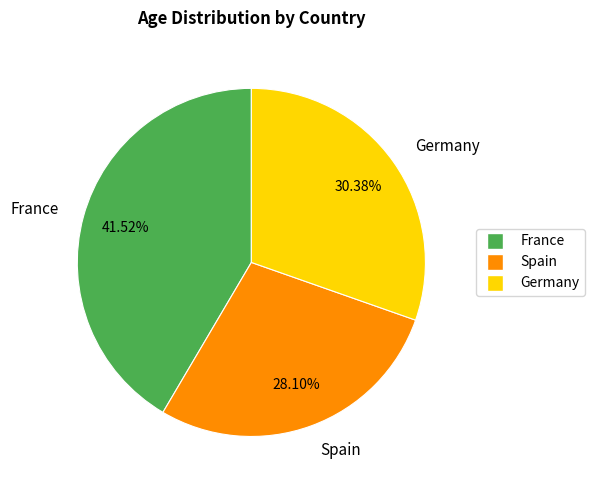

To the nearest percent, what is the difference between the largest and smallest slice percentages?

13%